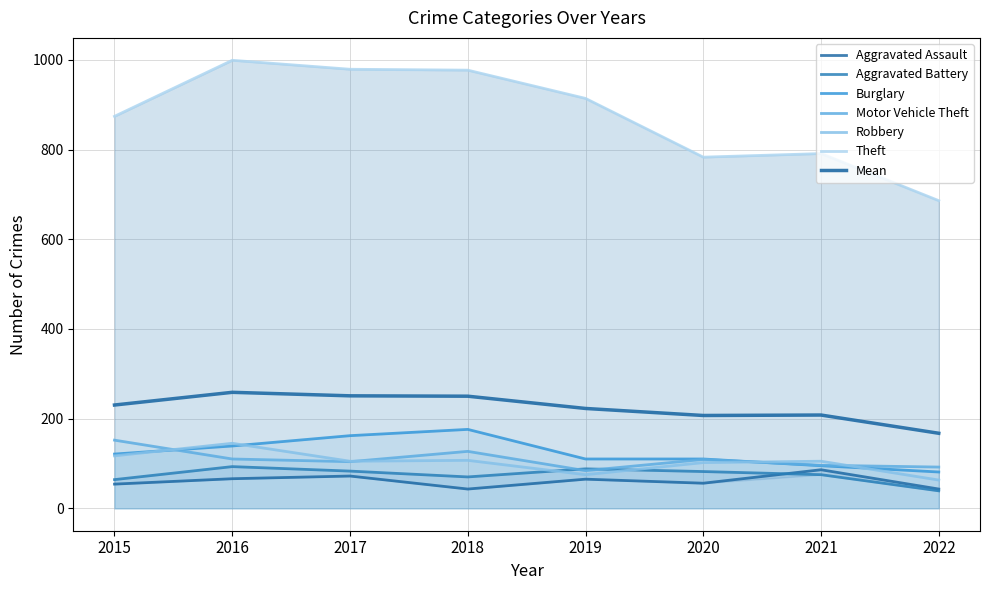

Reading right to left, list all the values displayed in this chart.

Aggravated Assault: 43	86	56	65	43	72	66	54
Aggravated Battery: 39	75	82	88	70	83	93	64
Burglary: 81	95	110	110	176	162	139	121
Motor Vehicle Theft: 92	96	109	84	127	104	110	152
Robbery: 63	105	102	75	107	105	145	117
Theft: 686	791	783	914	977	979	999	874